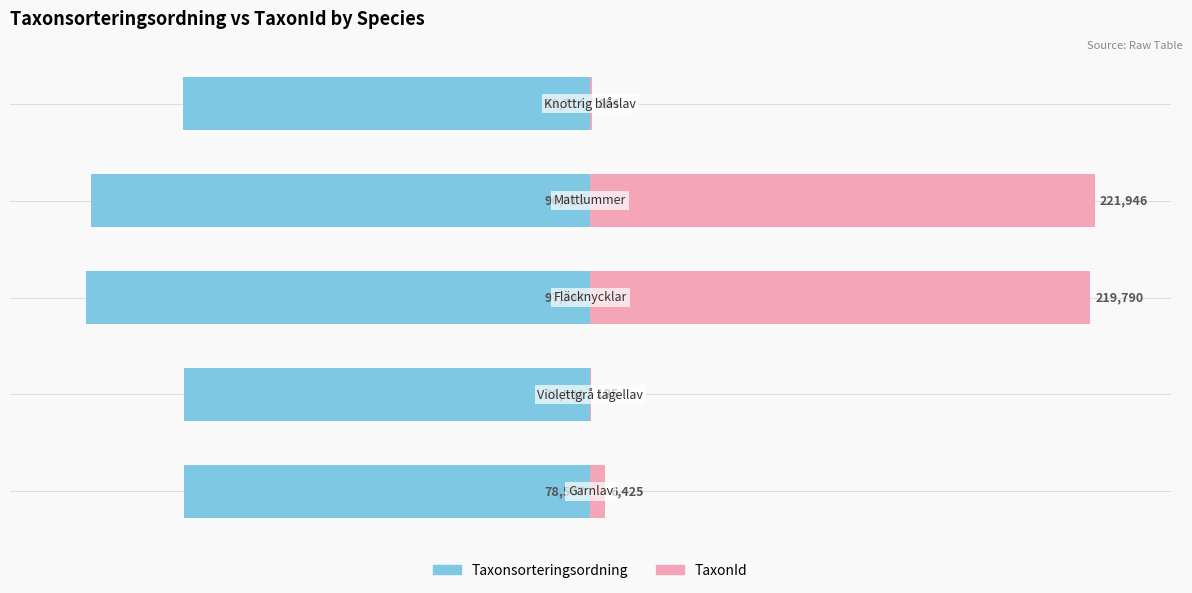

What are all the series names shown in the legend?

Taxonsorteringsordning, TaxonId